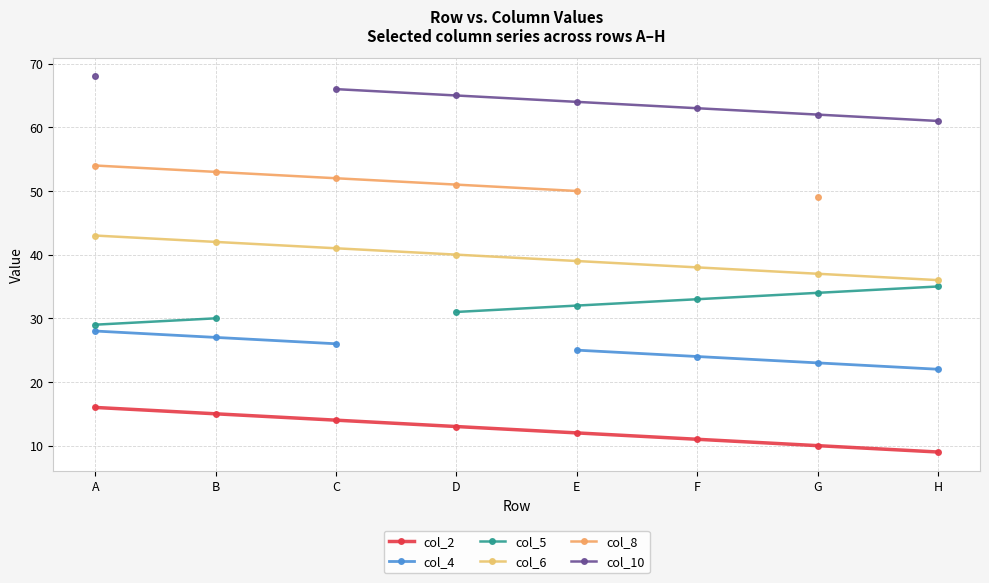

True or false: col_5 has more than 0 points higher than both neighbors.

False